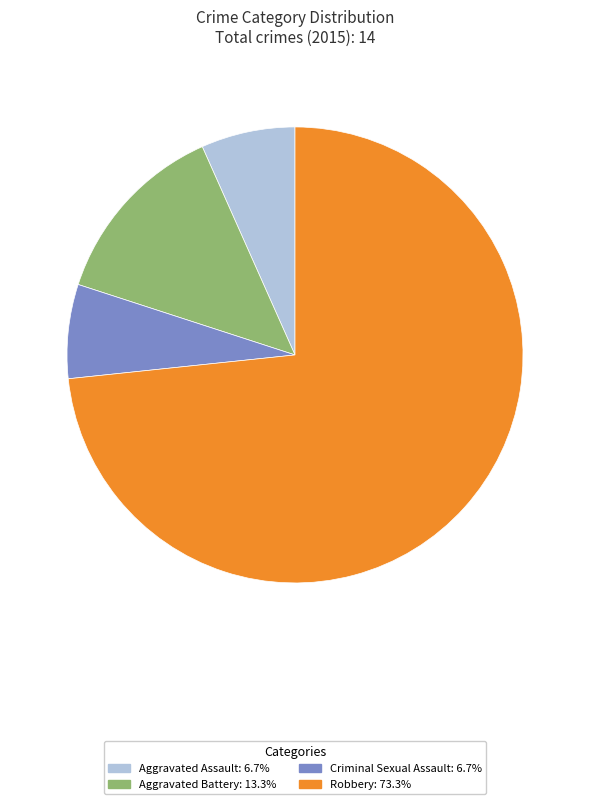

Combined, do Robbery and Aggravated Battery account for over 50%?

Yes